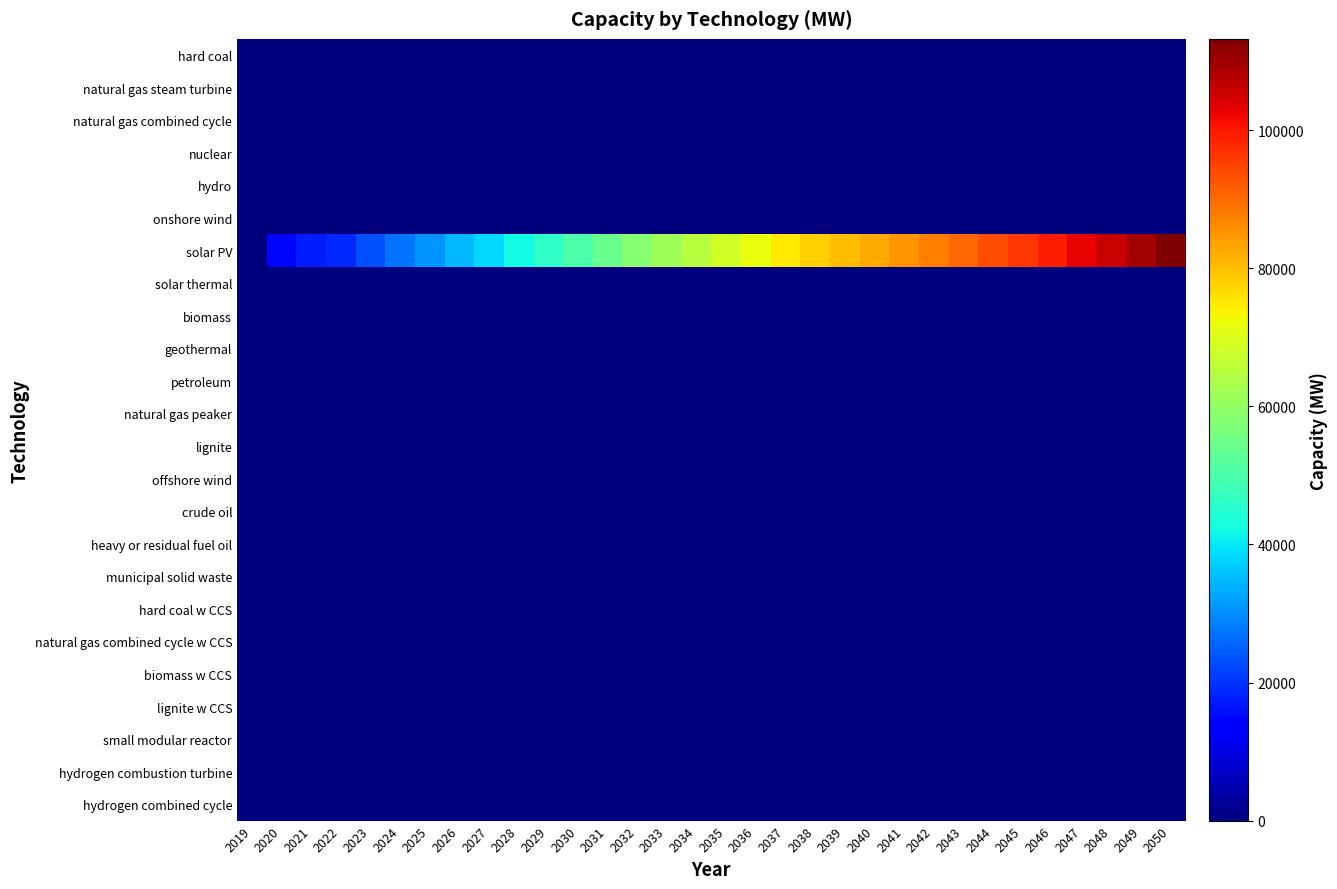

How many data points does each series have?

32